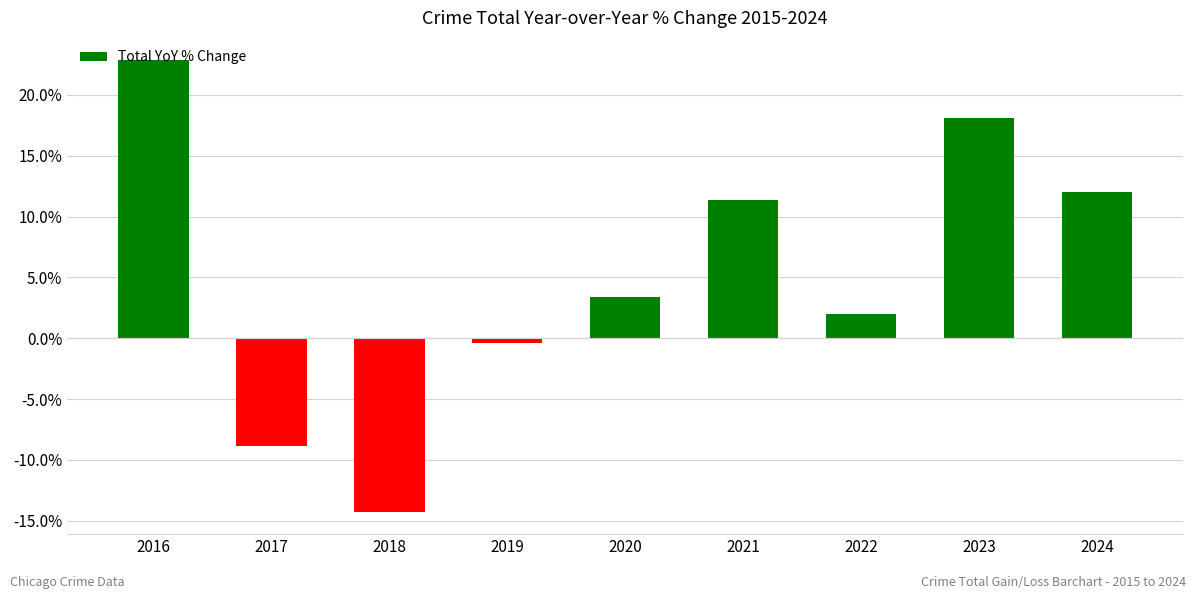

How many values are below 3?

4